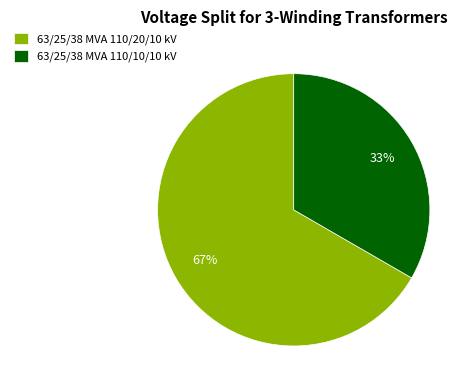

Between 63/25/38 MVA 110/10/10 kV and 63/25/38 MVA 110/20/10 kV, which is larger?

63/25/38 MVA 110/20/10 kV